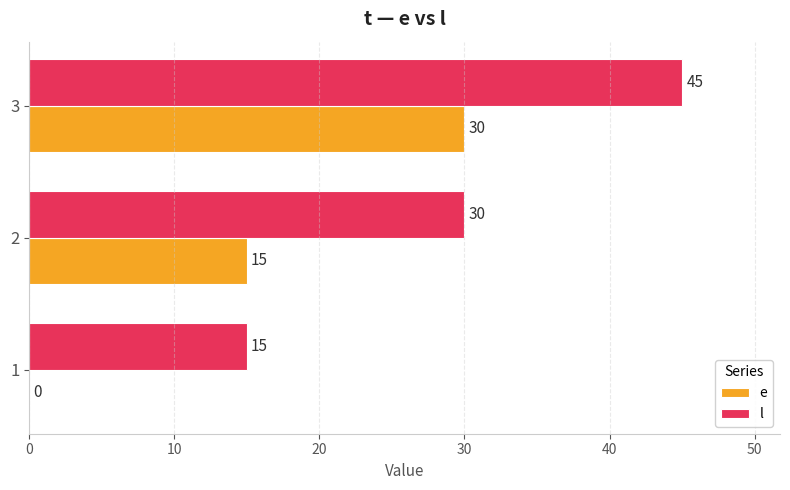

What is the sum of the e values at 1 and 3?

30